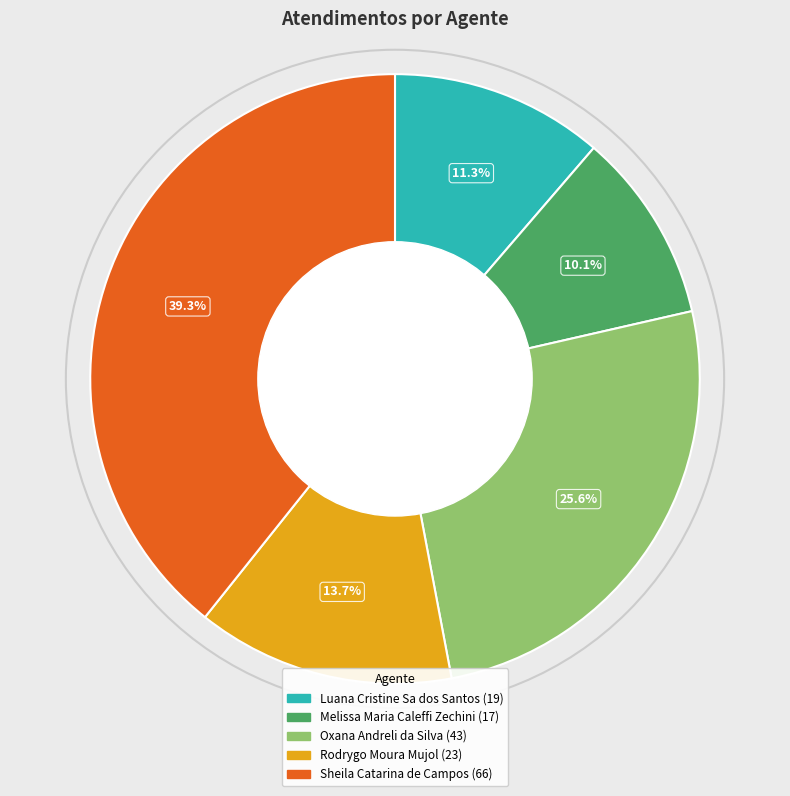

What percentage is the Sheila Catarina de Campos slice, to the nearest percent?

39%